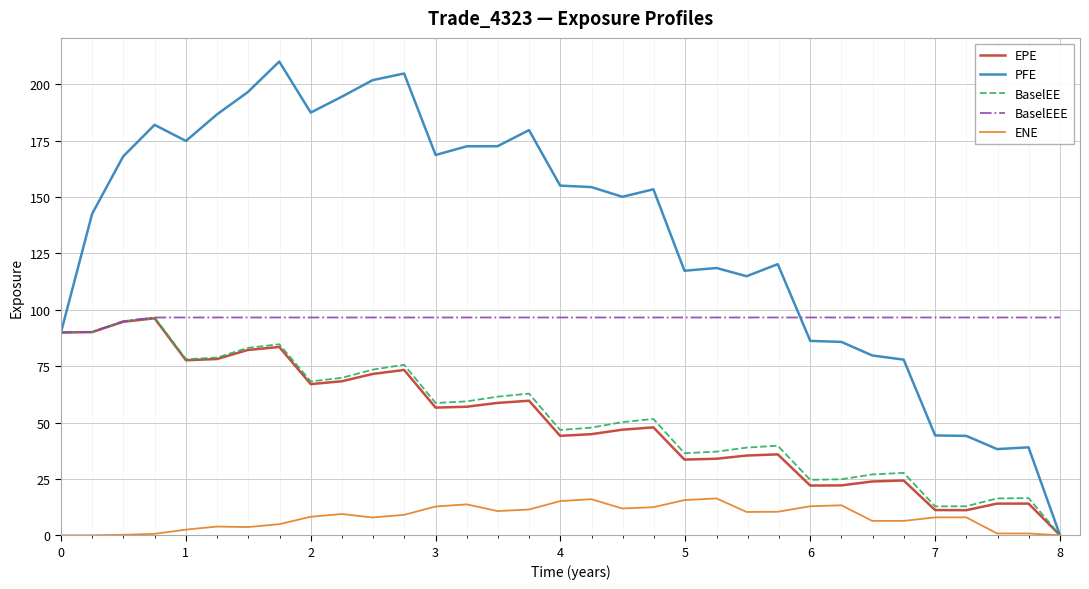

What is the maximum value for BaselEE?

96.6